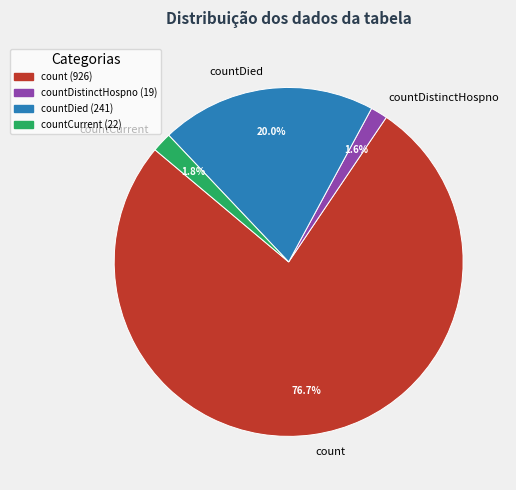

How many segments does this pie chart have?

4